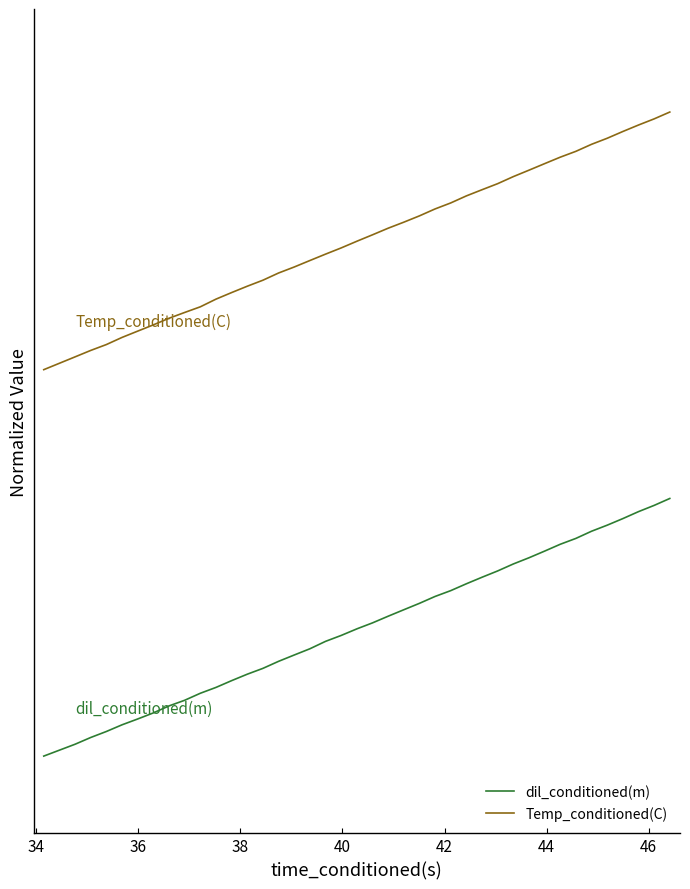

List the series in order of their overall mean, lowest first.

dil_conditioned(m), Temp_conditioned(C)